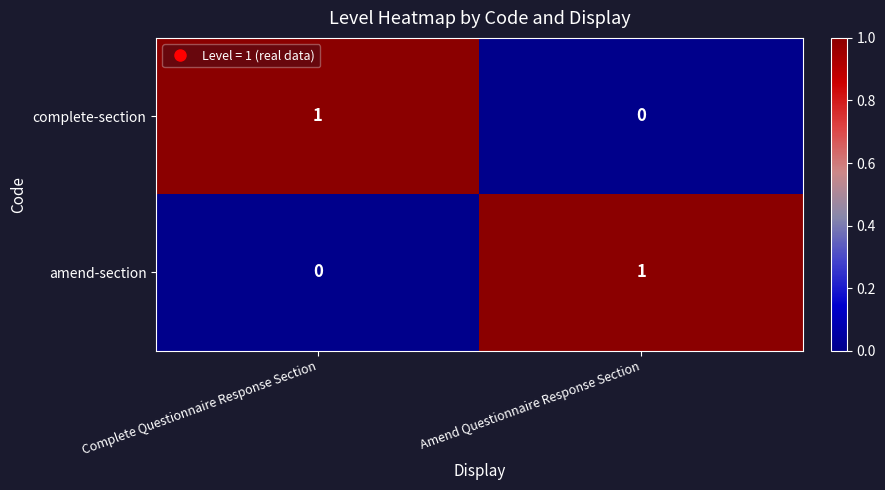

What is the difference between the highest and lowest values at Amend Questionnaire Response Section?

1